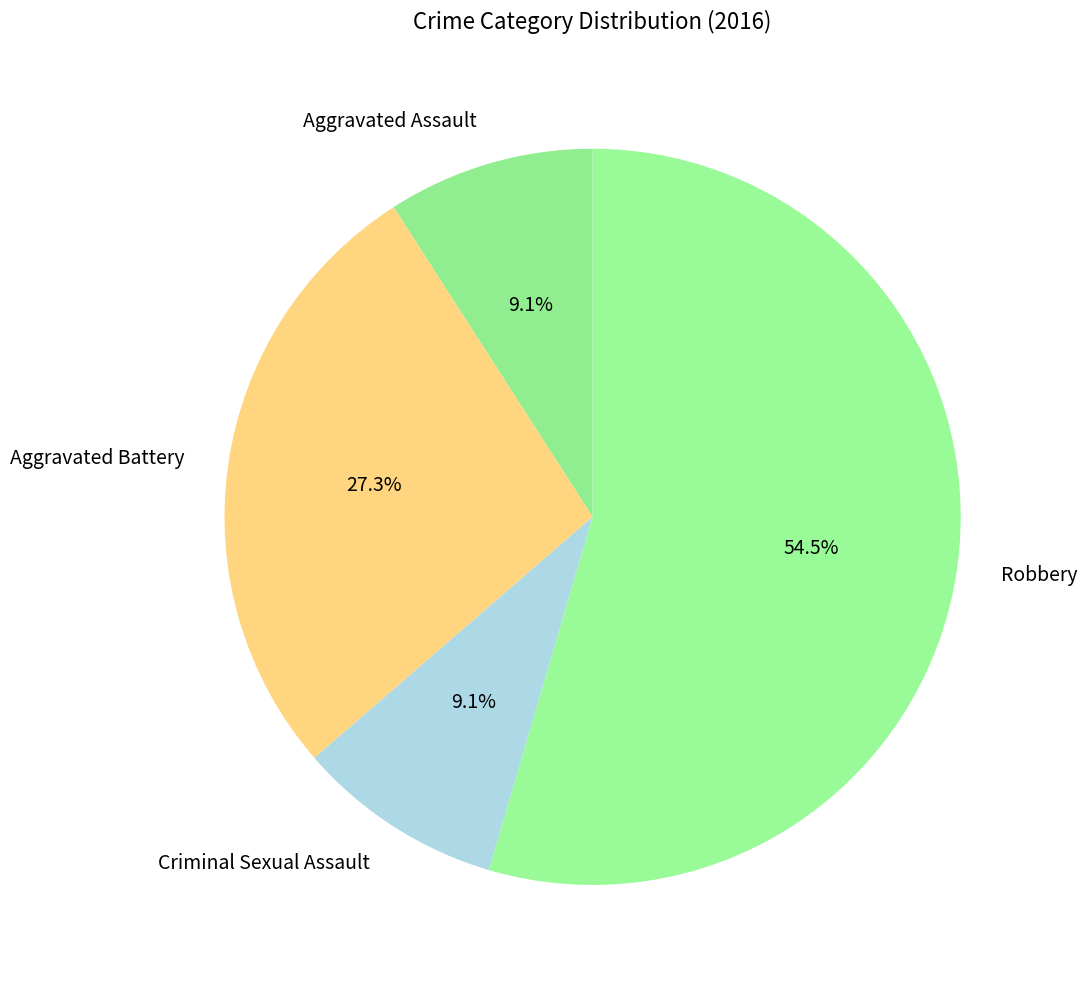

To the nearest percent, what is the difference between the Robbery and Aggravated Battery slice percentages?

27%